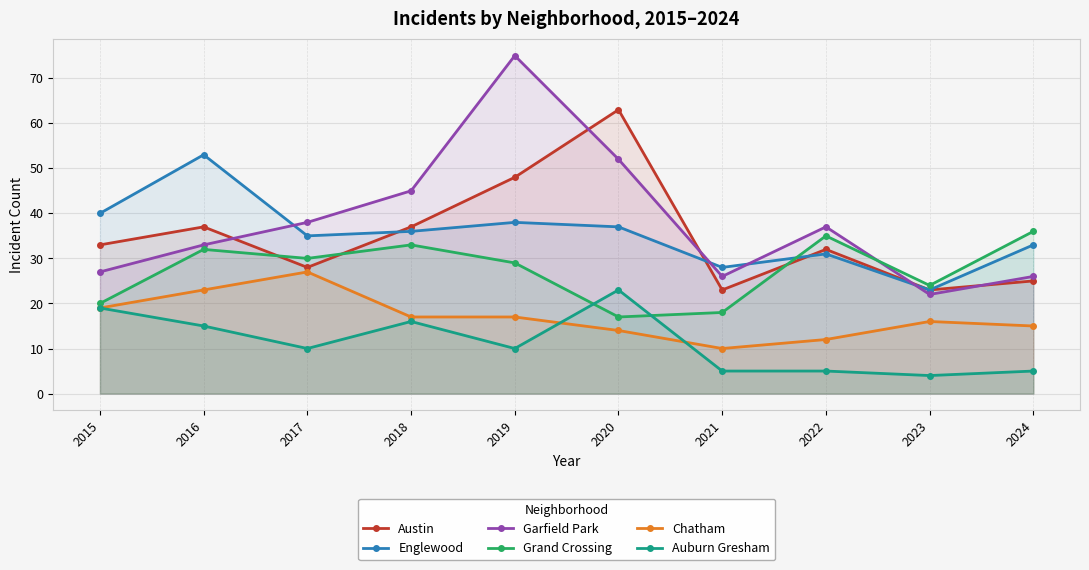

In Austin, how many points are higher than both neighbors (excluding endpoints)?

3